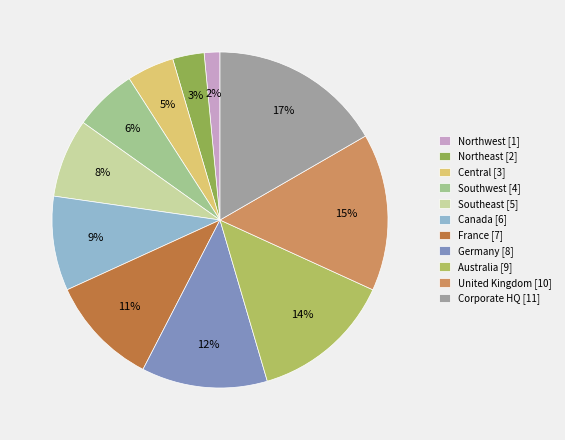

What is the total percentage of Northeast and Southeast?

10.6%